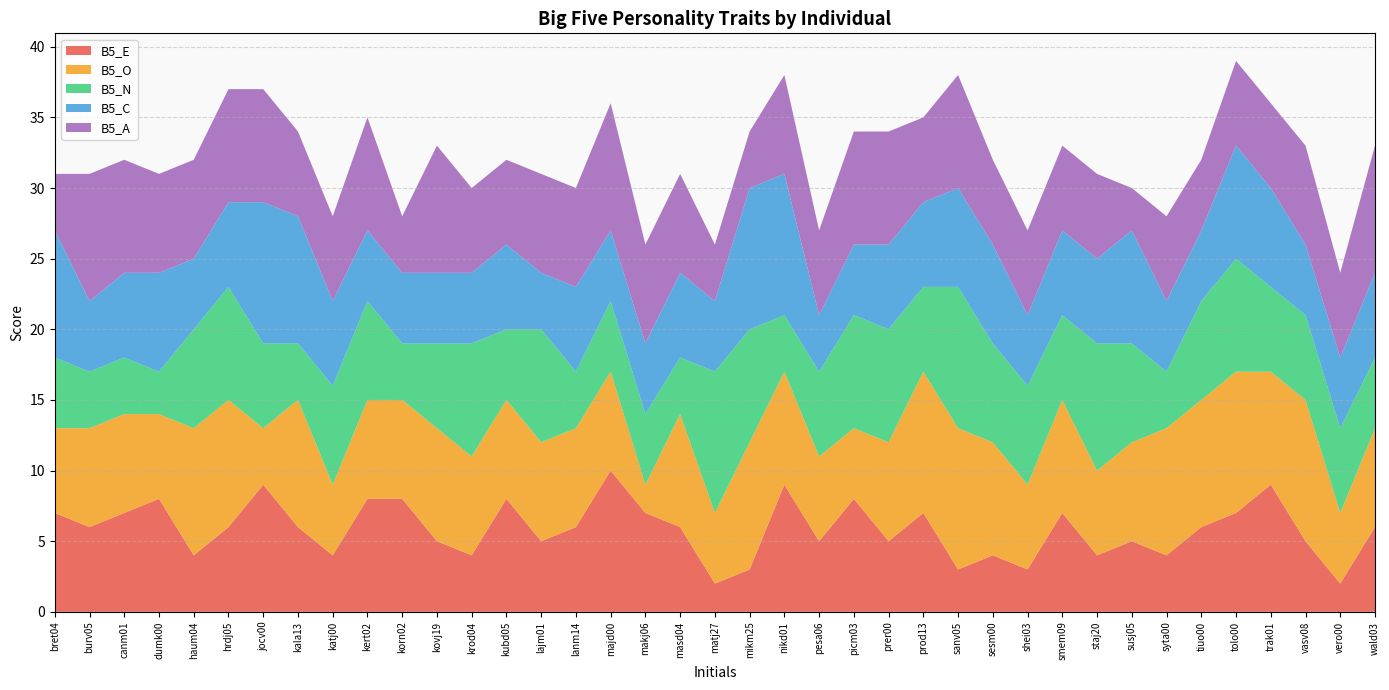

Reading left to right, what are all the values shown in this chart?

B5_E: bret04=7	burv05=6	canm01=7	dumk00=8	haum04=4	hrdj05=6	jocv00=9	kala13=6	katj00=4	kert02=8	korn02=8	kovj19=5	krod04=4	kubd05=8	lajm01=5	lanm14=6	majd00=10	makj06=7	masd04=6	matj27=2	mikm25=3	nikd01=9	pesa06=5	picm03=8	prer00=5	prod13=7	sanv05=3	sesm00=4	shei03=3	smem09=7	staj20=4	susj05=5	syta00=4	tiuo00=6	tolo00=7	trak01=9	vasv08=5	vero00=2	wald03=6
B5_O: bret04=6	burv05=7	canm01=7	dumk00=6	haum04=9	hrdj05=9	jocv00=4	kala13=9	katj00=5	kert02=7	korn02=7	kovj19=8	krod04=7	kubd05=7	lajm01=7	lanm14=7	majd00=7	makj06=2	masd04=8	matj27=5	mikm25=9	nikd01=8	pesa06=6	picm03=5	prer00=7	prod13=10	sanv05=10	sesm00=8	shei03=6	smem09=8	staj20=6	susj05=7	syta00=9	tiuo00=9	tolo00=10	trak01=8	vasv08=10	vero00=5	wald03=7
B5_N: bret04=5	burv05=4	canm01=4	dumk00=3	haum04=7	hrdj05=8	jocv00=6	kala13=4	katj00=7	kert02=7	korn02=4	kovj19=6	krod04=8	kubd05=5	lajm01=8	lanm14=4	majd00=5	makj06=5	masd04=4	matj27=10	mikm25=8	nikd01=4	pesa06=6	picm03=8	prer00=8	prod13=6	sanv05=10	sesm00=7	shei03=7	smem09=6	staj20=9	susj05=7	syta00=4	tiuo00=7	tolo00=8	trak01=6	vasv08=6	vero00=6	wald03=5
B5_C: bret04=9	burv05=5	canm01=6	dumk00=7	haum04=5	hrdj05=6	jocv00=10	kala13=9	katj00=6	kert02=5	korn02=5	kovj19=5	krod04=5	kubd05=6	lajm01=4	lanm14=6	majd00=5	makj06=5	masd04=6	matj27=5	mikm25=10	nikd01=10	pesa06=4	picm03=5	prer00=6	prod13=6	sanv05=7	sesm00=7	shei03=5	smem09=6	staj20=6	susj05=8	syta00=5	tiuo00=5	tolo00=8	trak01=7	vasv08=5	vero00=5	wald03=6
B5_A: bret04=4	burv05=9	canm01=8	dumk00=7	haum04=7	hrdj05=8	jocv00=8	kala13=6	katj00=6	kert02=8	korn02=4	kovj19=9	krod04=6	kubd05=6	lajm01=7	lanm14=7	majd00=9	makj06=7	masd04=7	matj27=4	mikm25=4	nikd01=7	pesa06=6	picm03=8	prer00=8	prod13=6	sanv05=8	sesm00=6	shei03=6	smem09=6	staj20=6	susj05=3	syta00=6	tiuo00=5	tolo00=6	trak01=6	vasv08=7	vero00=6	wald03=9